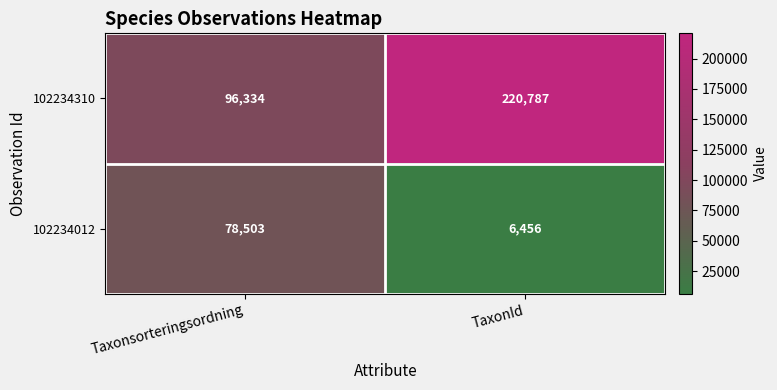

What is the sum of all 102234310 values?

317121